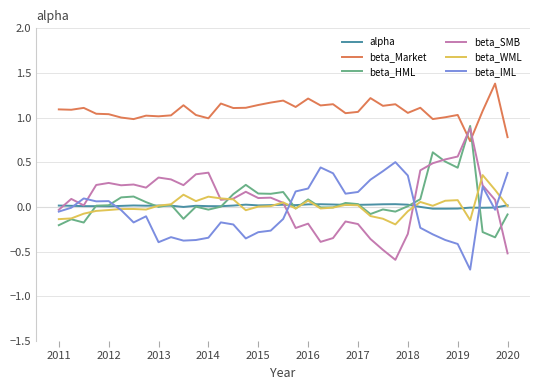

Which series has the widest spread of values?

beta_SMB